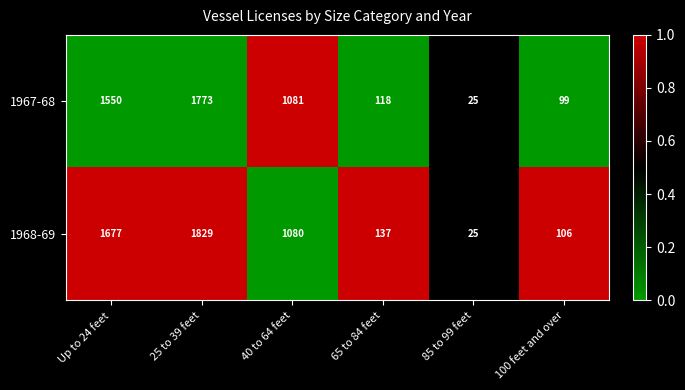

Read the 1968-69 value at 100 feet and over.

106